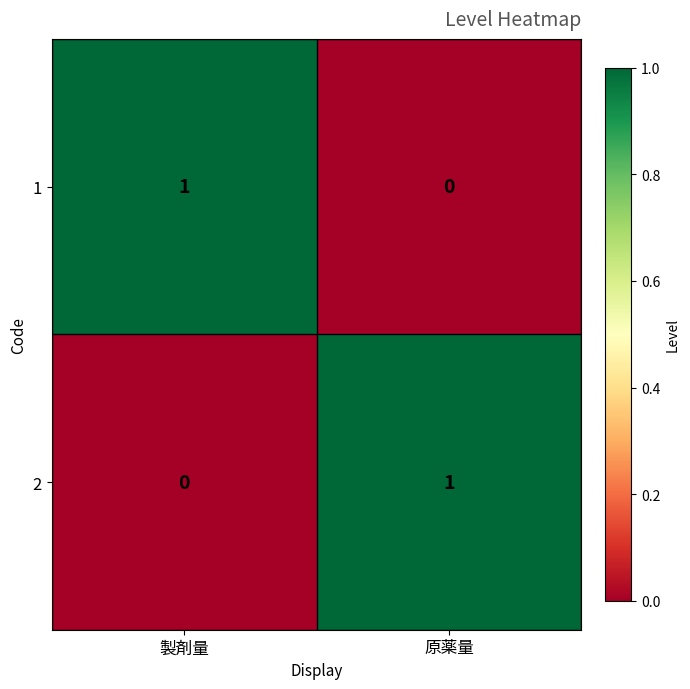

At 製剤量, list the series in order from smallest to largest.

2, 1